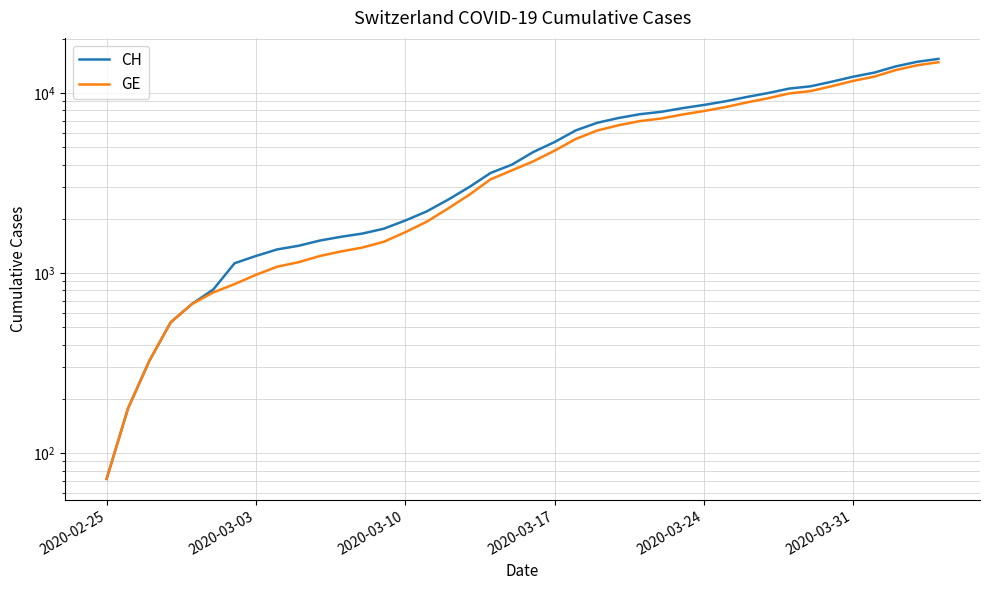

Rank the series by their maximum value, from lowest to highest.

GE, CH